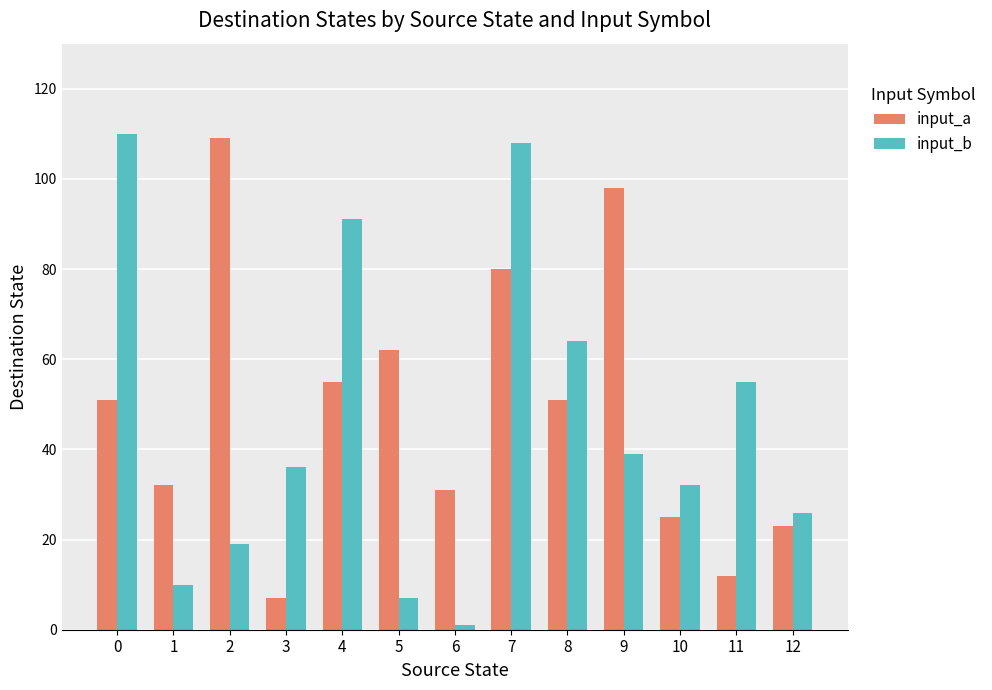

Between 2 and 3, which series saw the biggest shift?

input_a